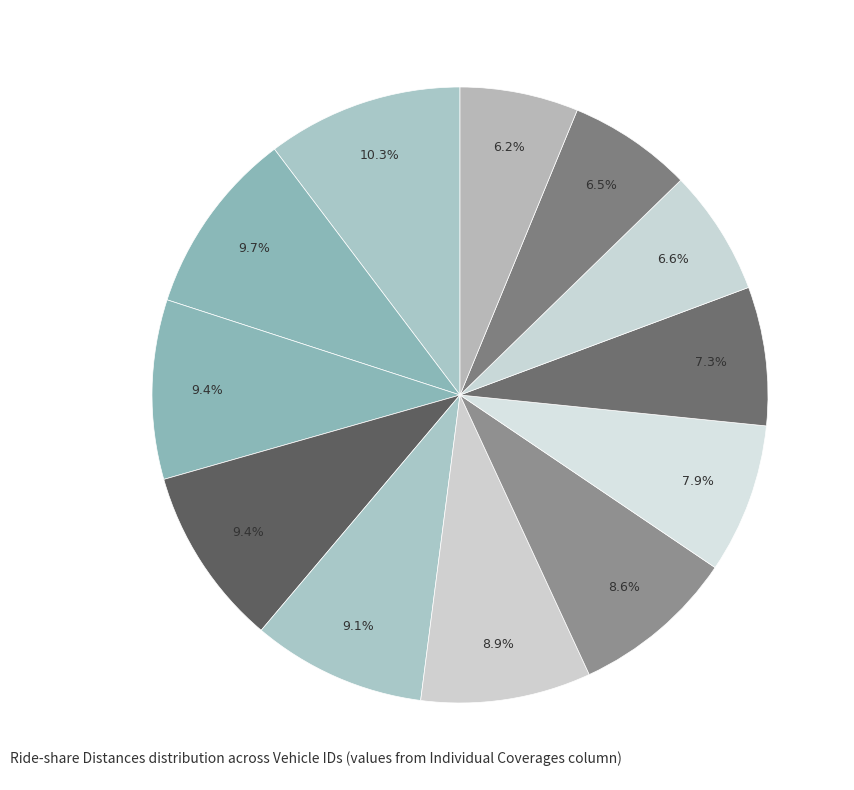

How many segments does this pie chart have?

12